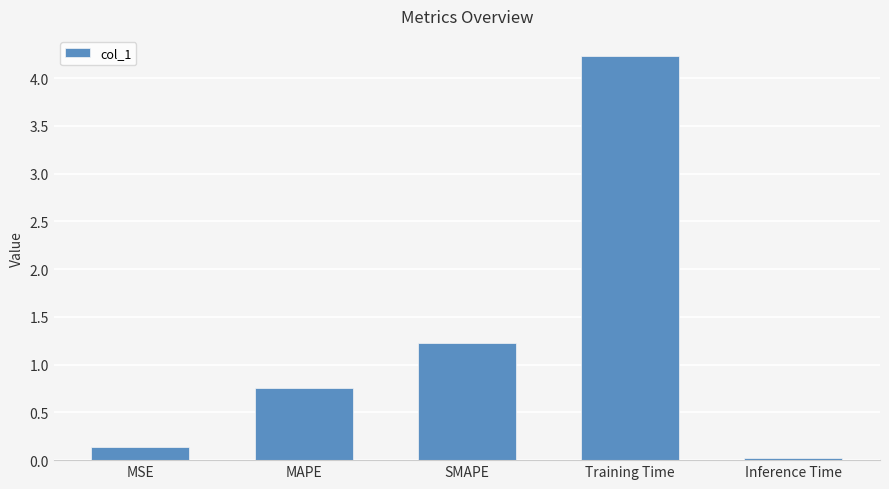

The chart shows a value of 0.1 at MSE. True or false?

True